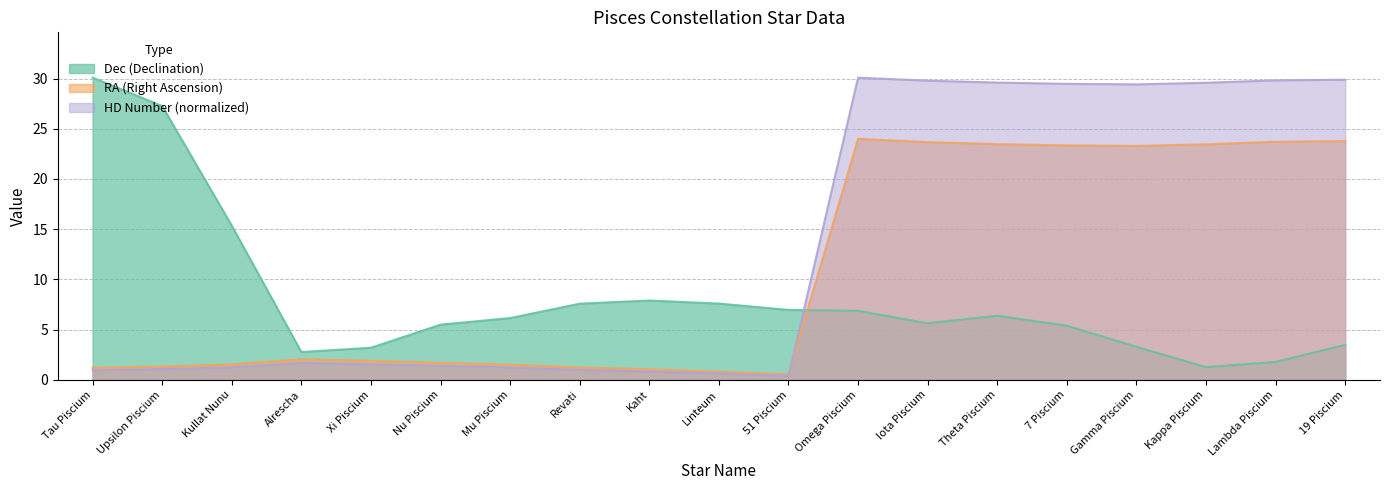

What are all the series names shown in the legend?

Dec (Declination), RA (Right Ascension), HD Number (normalized)